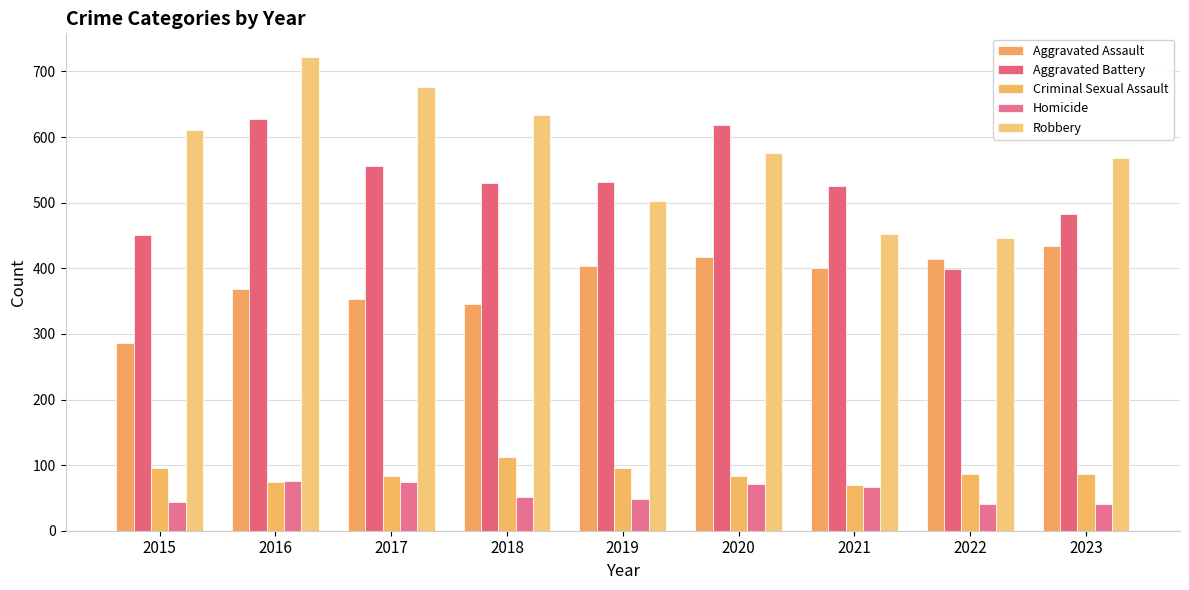

How many distinct data groups are displayed?

5